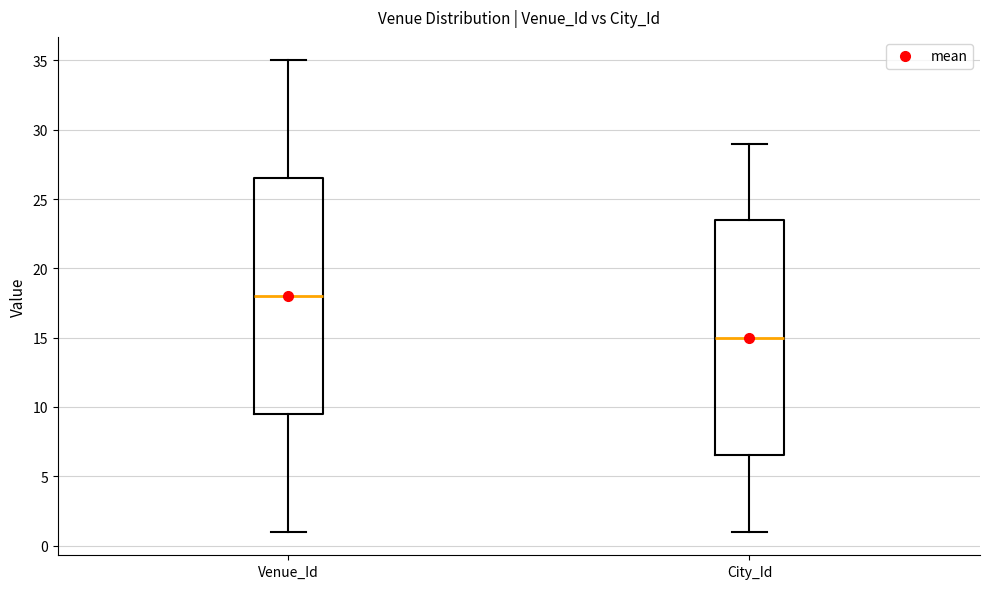

Where does the lower whisker of the box for City_Id end on the y-axis? The values are not printed on the chart, so give them approximately, as read against the axis.

1.0